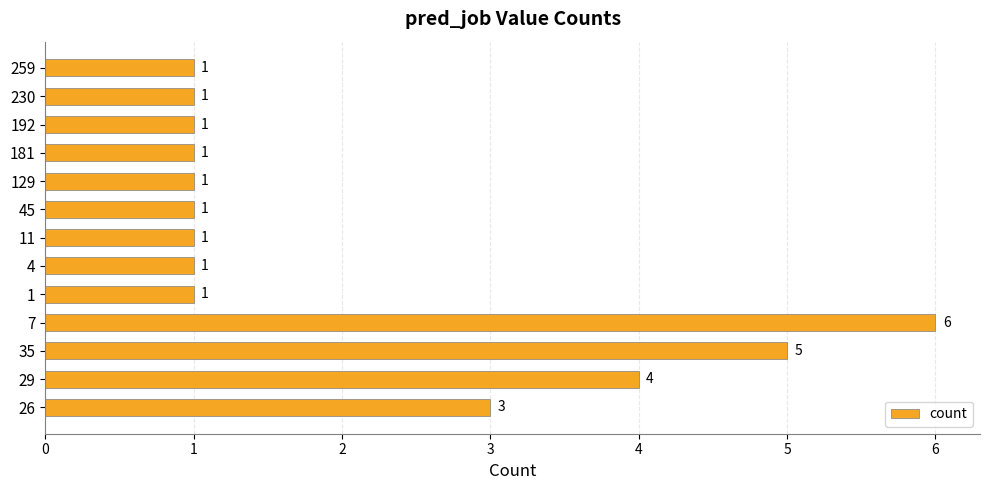

The chart shows a value of 1 at 11. True or false?

True